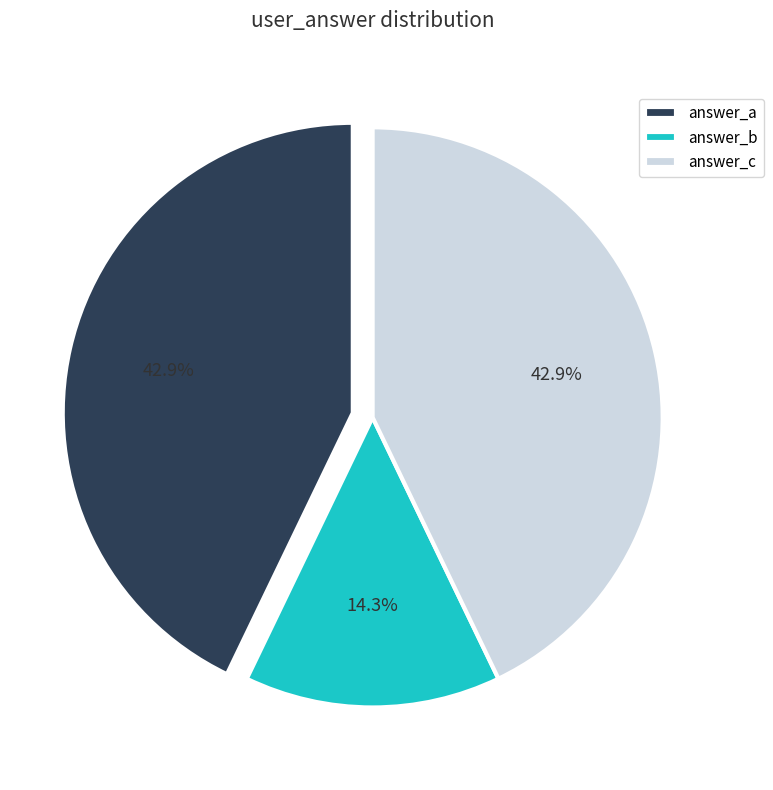

What percentage do answer_b and answer_a together represent?

57.1%